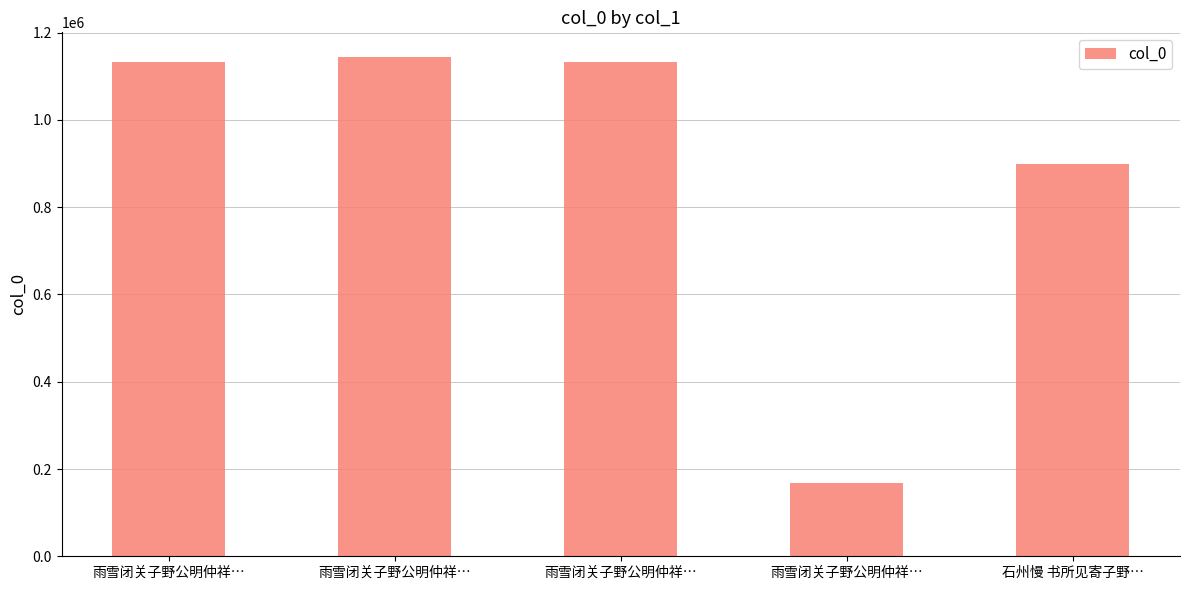

How many distinct data groups are displayed?

1